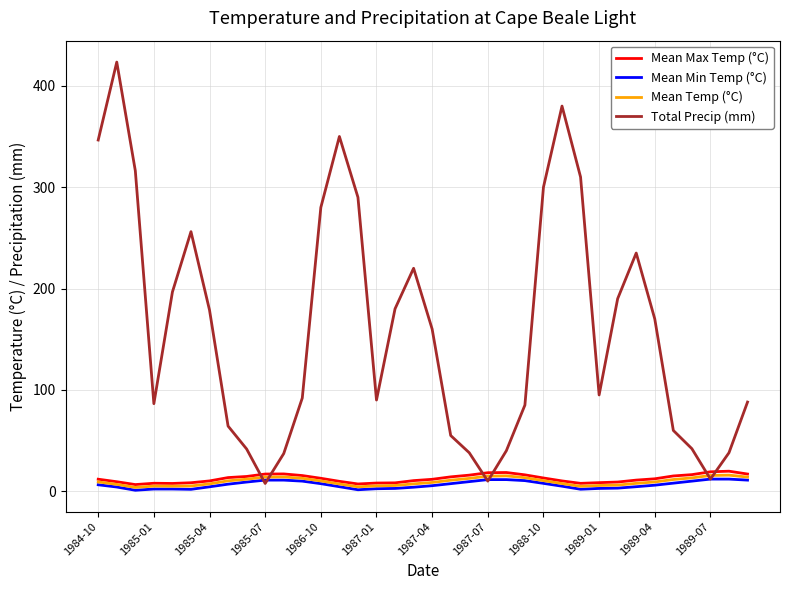

What is the maximum value shown in the chart?

423.4